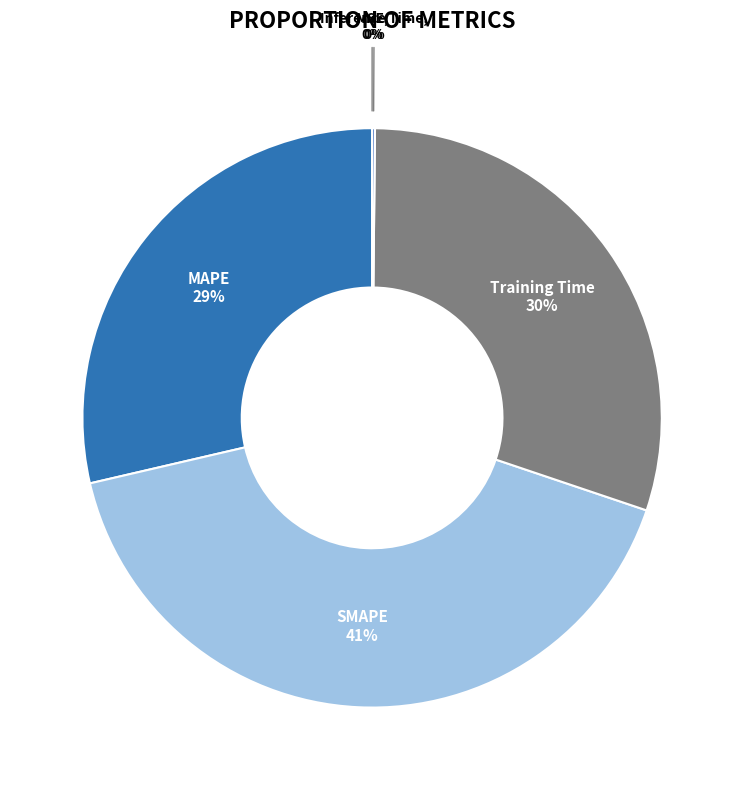

What is the largest slice in the pie chart?

SMAPE